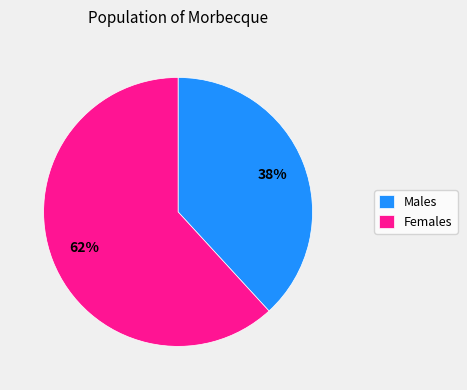

To the nearest percent, what portion does Males represent?

38%